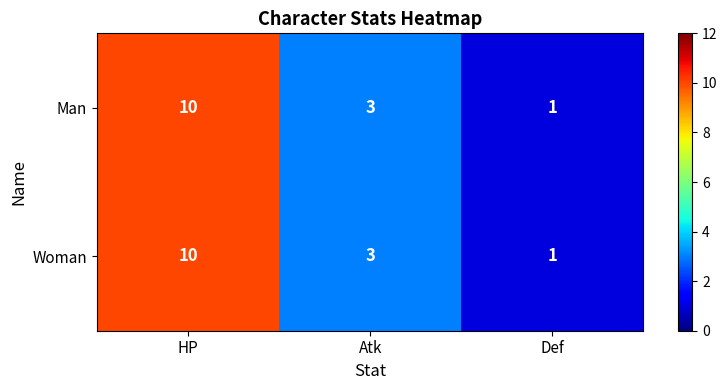

What is the maximum value shown in the chart?

10